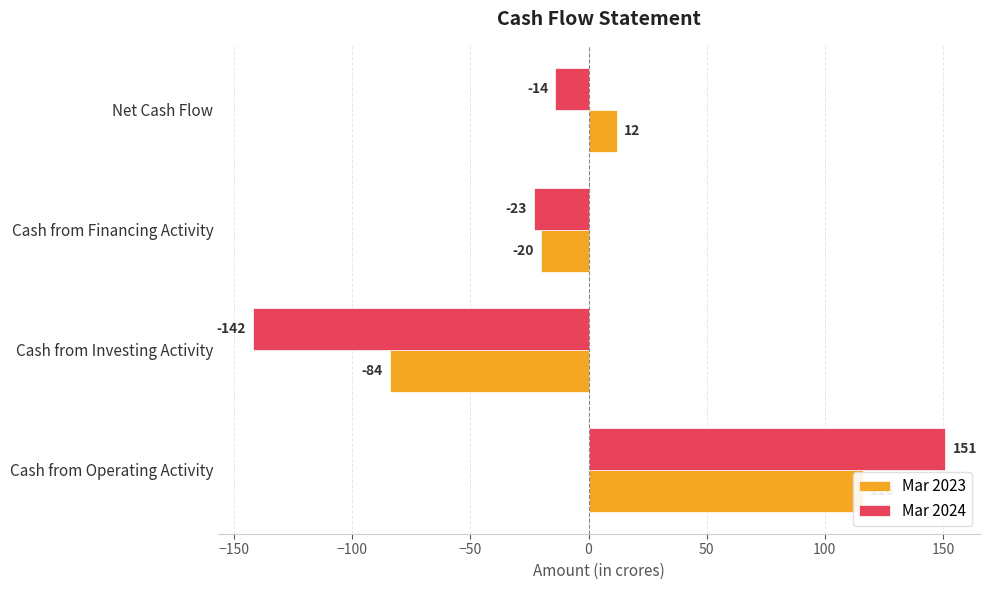

Is it true that Mar 2023 equals -28 at Cash from Investing Activity?

False